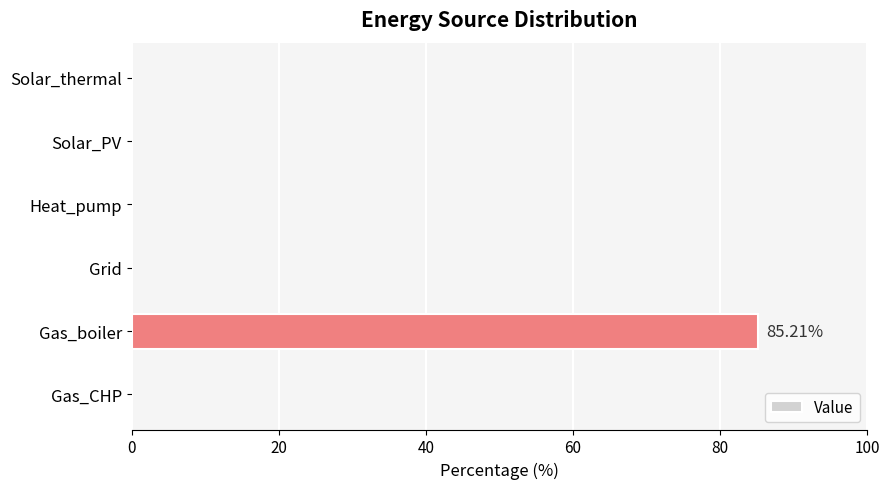

What is the average value?

14.2